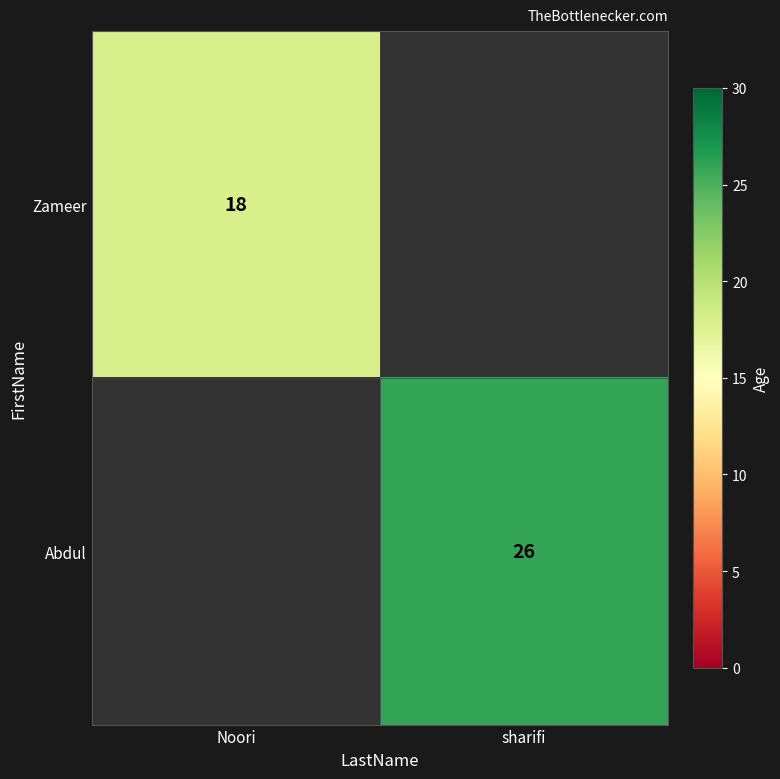

True or false: Zameer has a value of 18 at Noori.

True